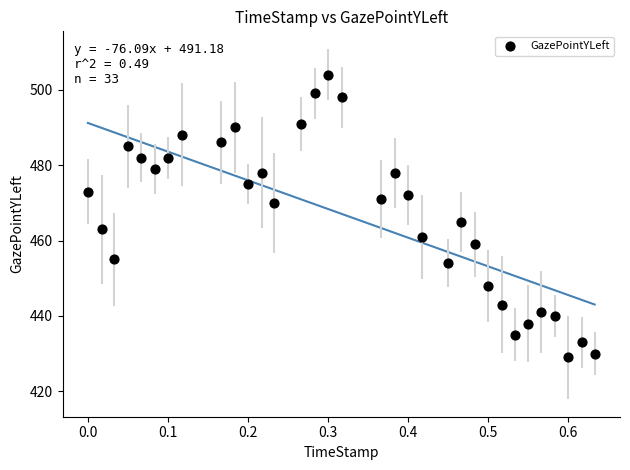

What is the range of Y values (max minus min)?

75